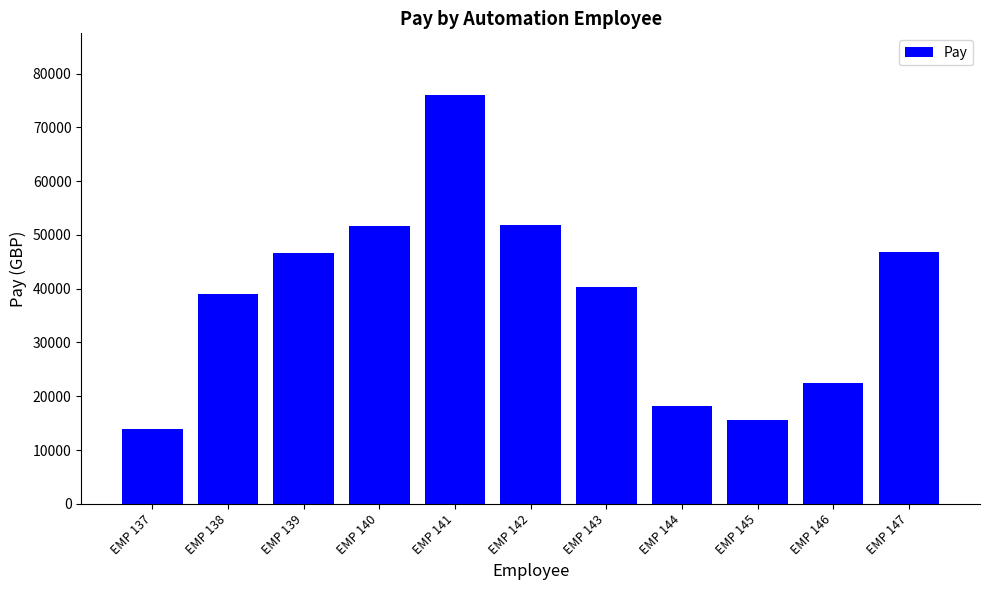

Which label corresponds to the largest value in the chart?

EMP 141